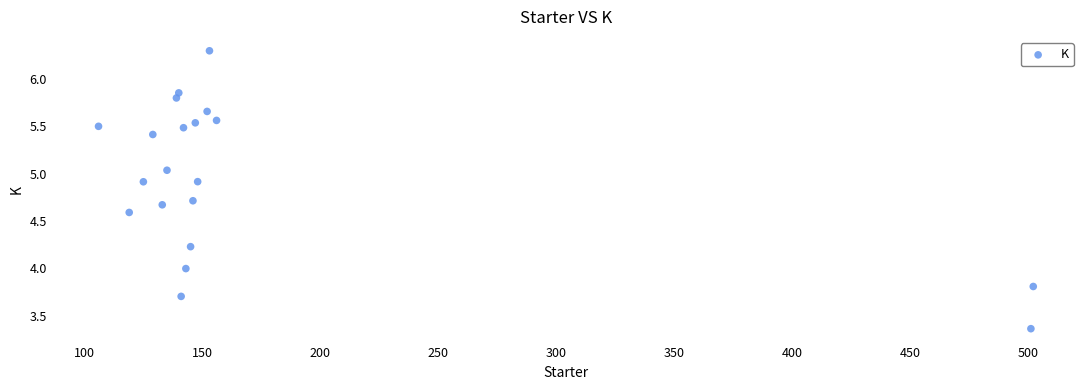

What is the range of X values (max minus min)?

396.0